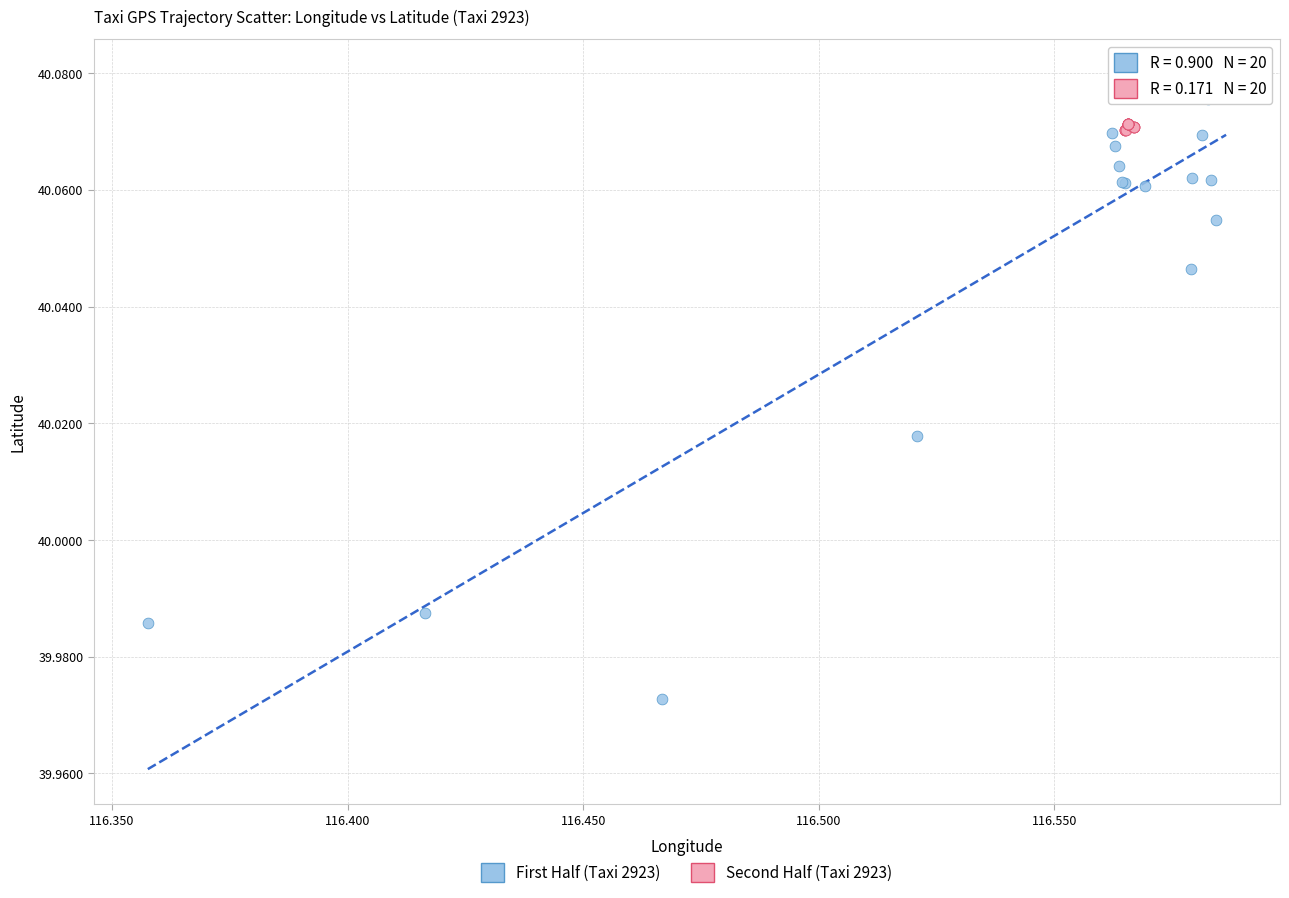

Which series contains the highest Y value?

First Half (Taxi 2923)